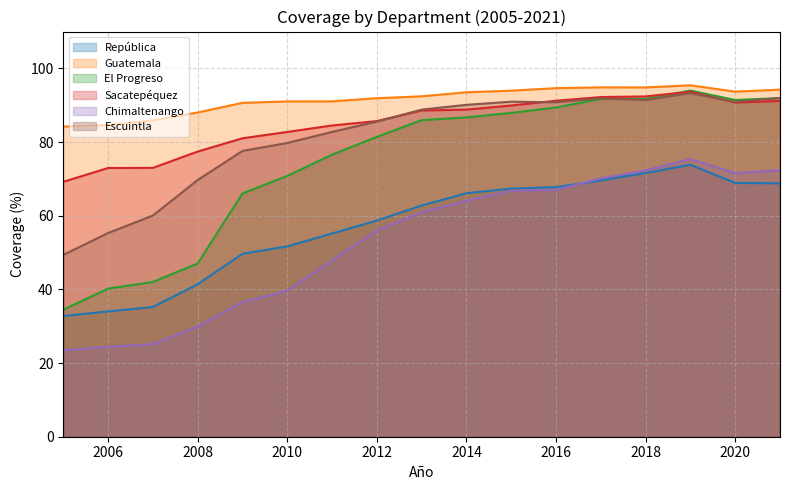

At which label does El Progreso first exceed 85?

2013